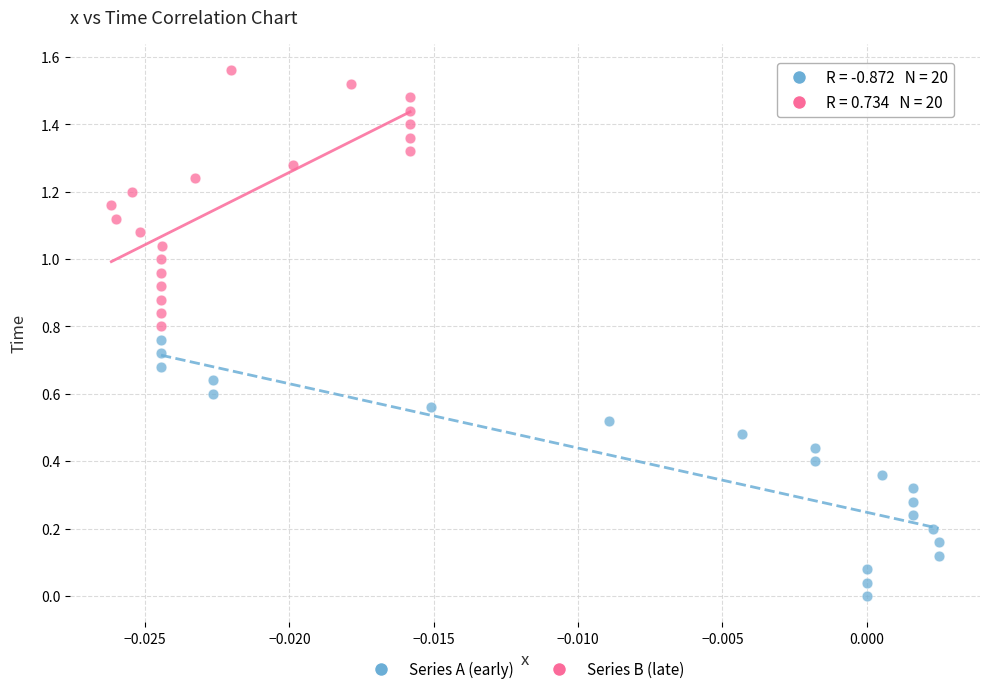

What are all the series names shown in the legend?

Series A (early), Series B (late)